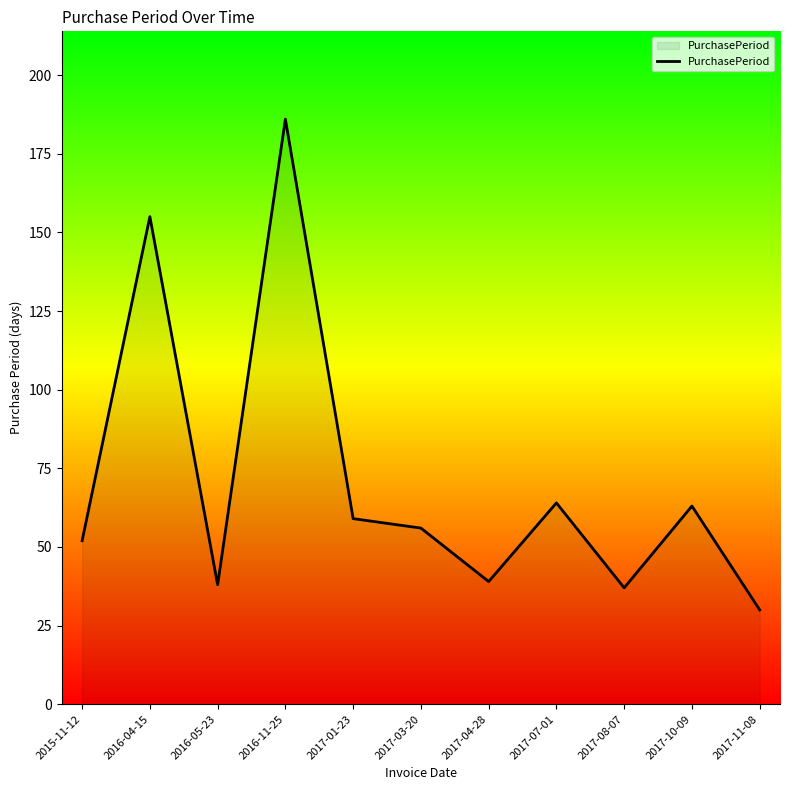

What is the greatest value displayed?

186